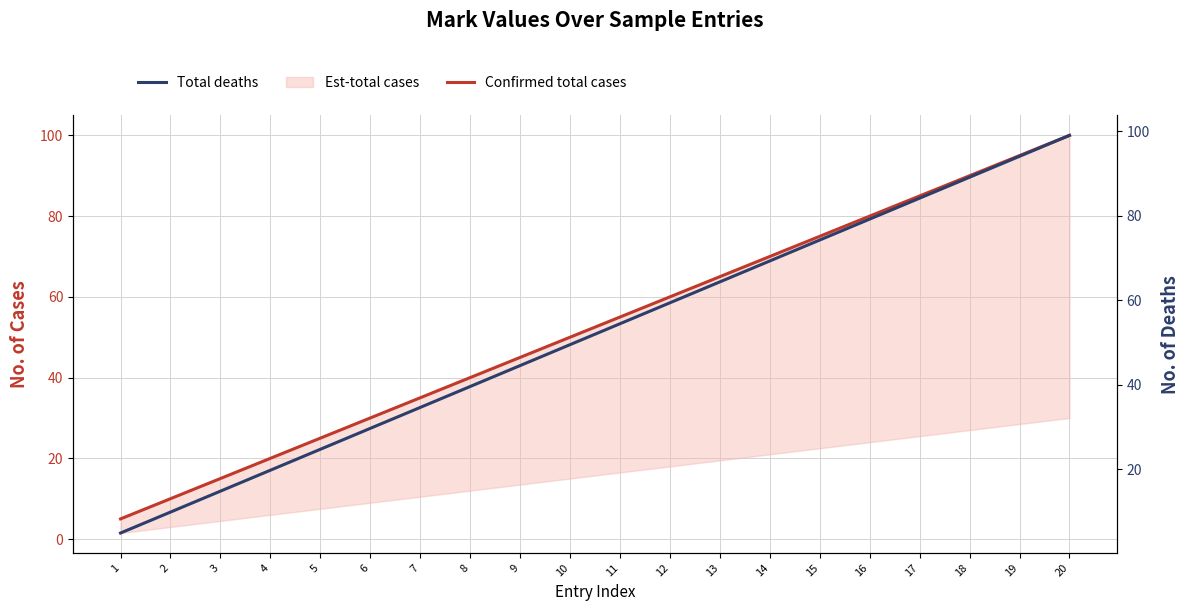

The Confirmed total cases series shows 80.0 at 16. True or false?

True